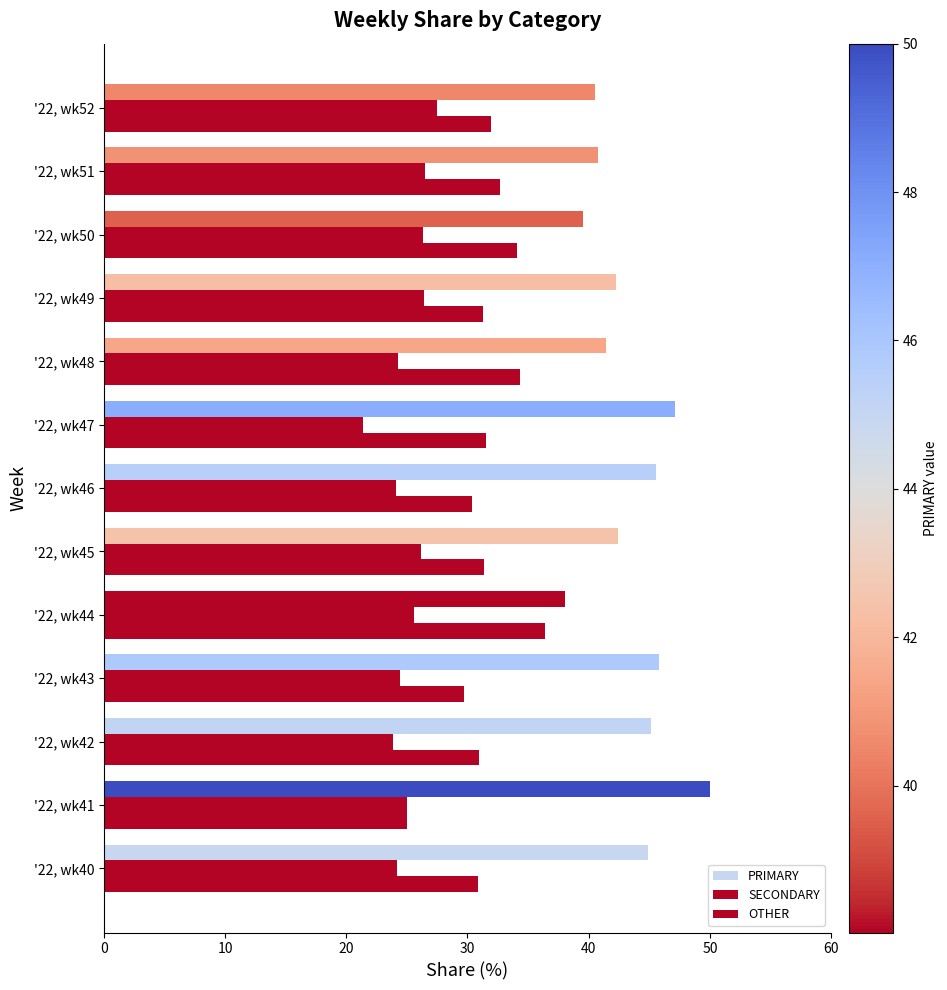

How many data points in SECONDARY are less than 25?

6